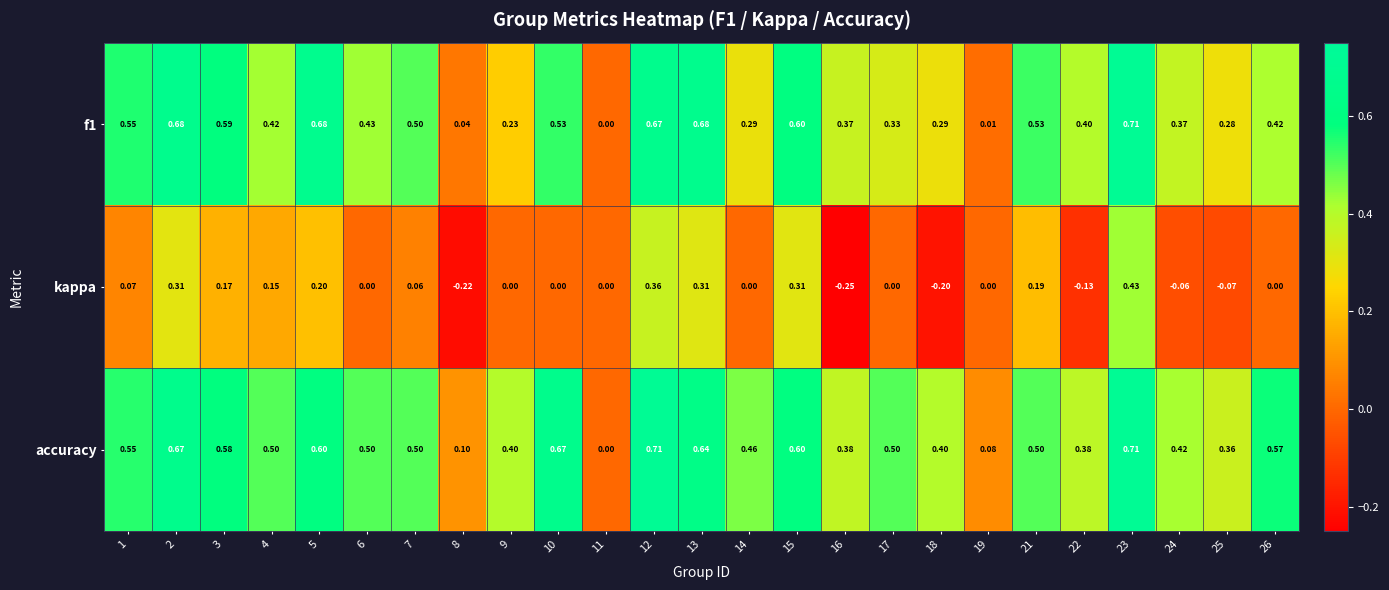

Between 10 and 13, which series saw the biggest shift?

kappa